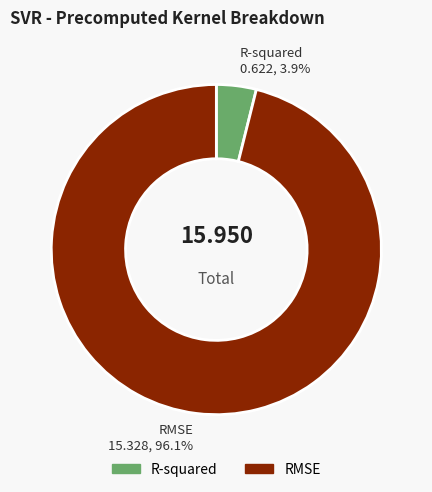

How many segments does this pie chart have?

2